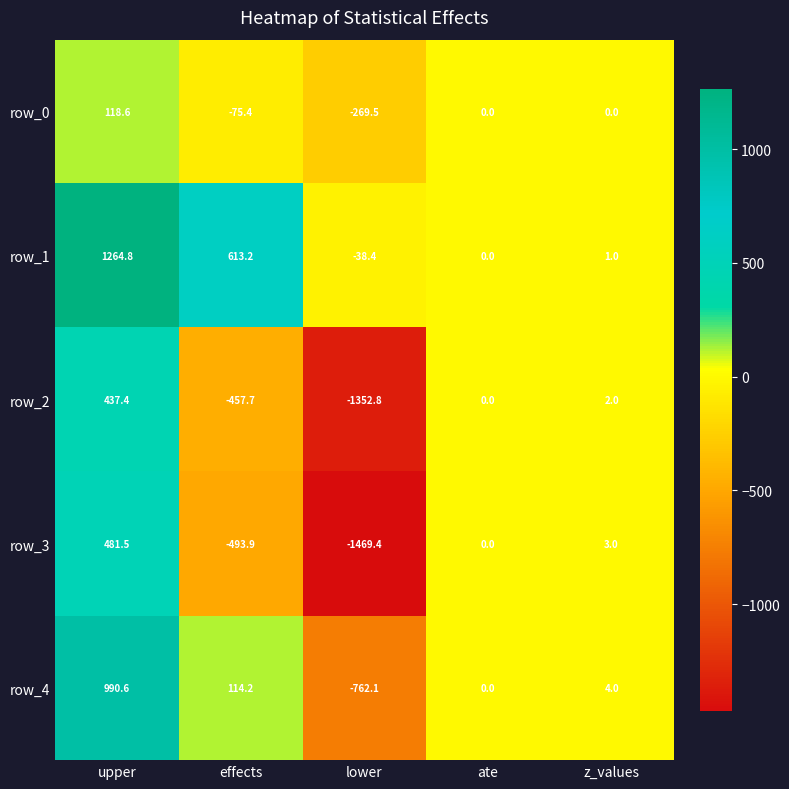

Reading left to right, transcribe all the data shown in this chart.

row_0: 118.6	-75.4	-269.5	0.0	0.0
row_1: 1264.8	613.2	-38.4	0.0	1.0
row_2: 437.4	-457.7	-1352.8	0.0	2.0
row_3: 481.5	-493.9	-1469.4	0.0	3.0
row_4: 990.6	114.2	-762.1	0.0	4.0